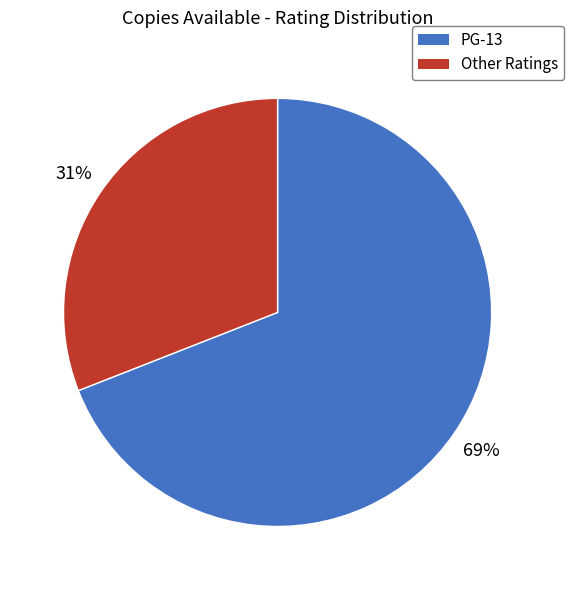

To the nearest percent, what is the average slice percentage?

50%